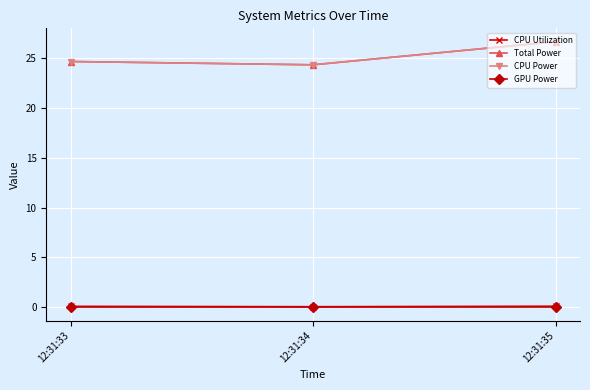

The GPU Power series shows 0.0 at 12:31:33. True or false?

True